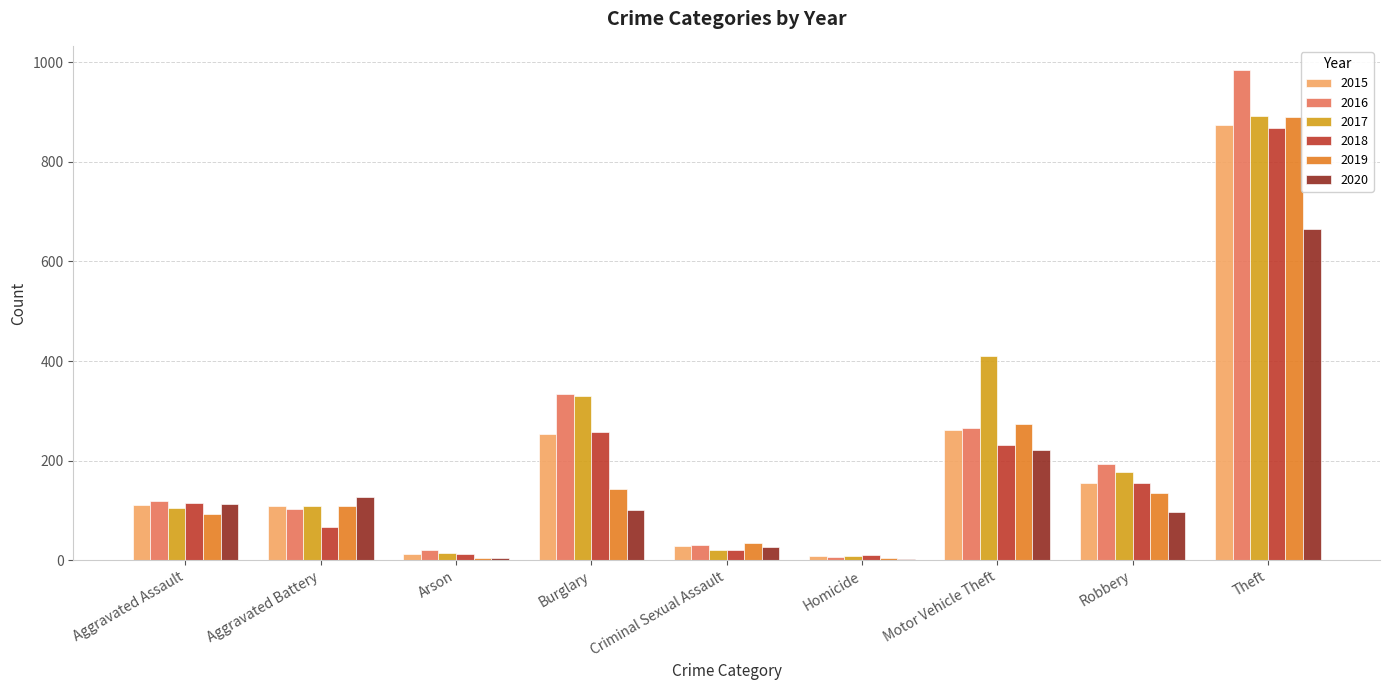

What is the total value across all series at Robbery?

913